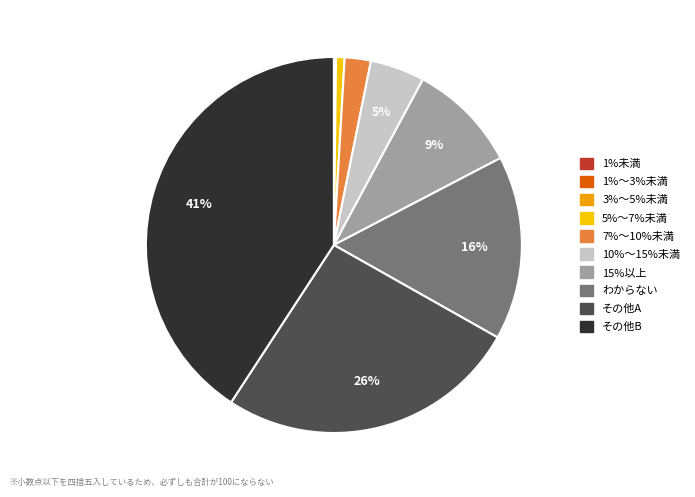

To the nearest percent, what is the average slice percentage?

10%